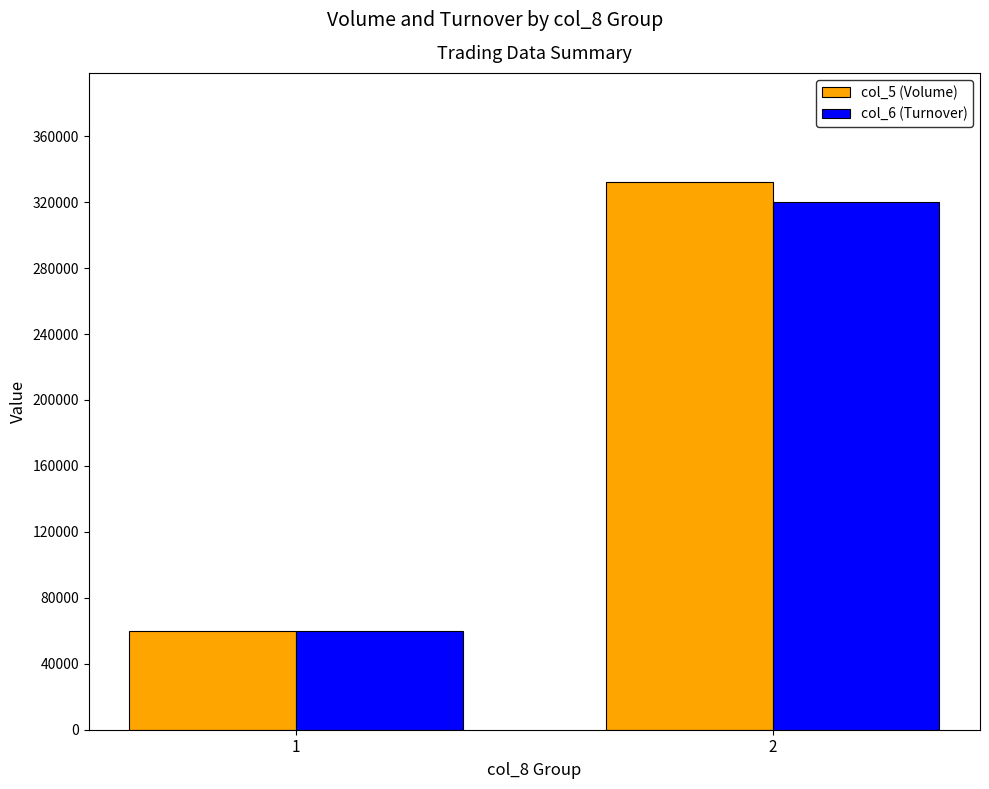

Reading right to left, extract all data points from this chart.

col_5 (Volume): 332000	60000
col_6 (Turnover): 320320	59700